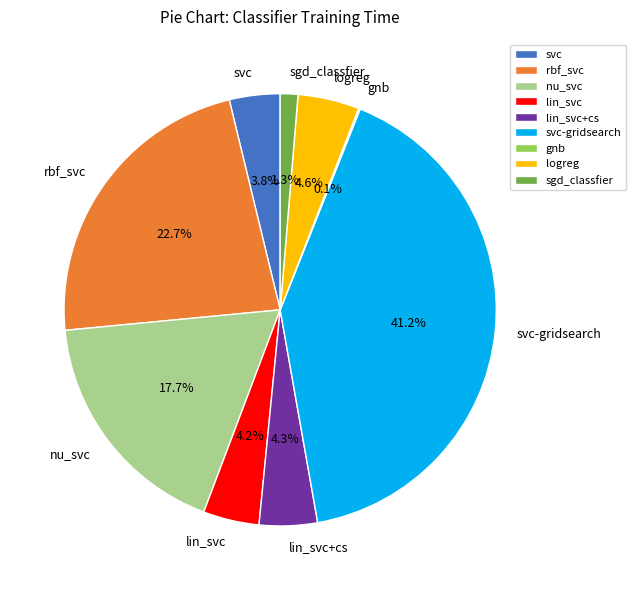

What portion of the pie excludes sgd_classfier?

98.7%